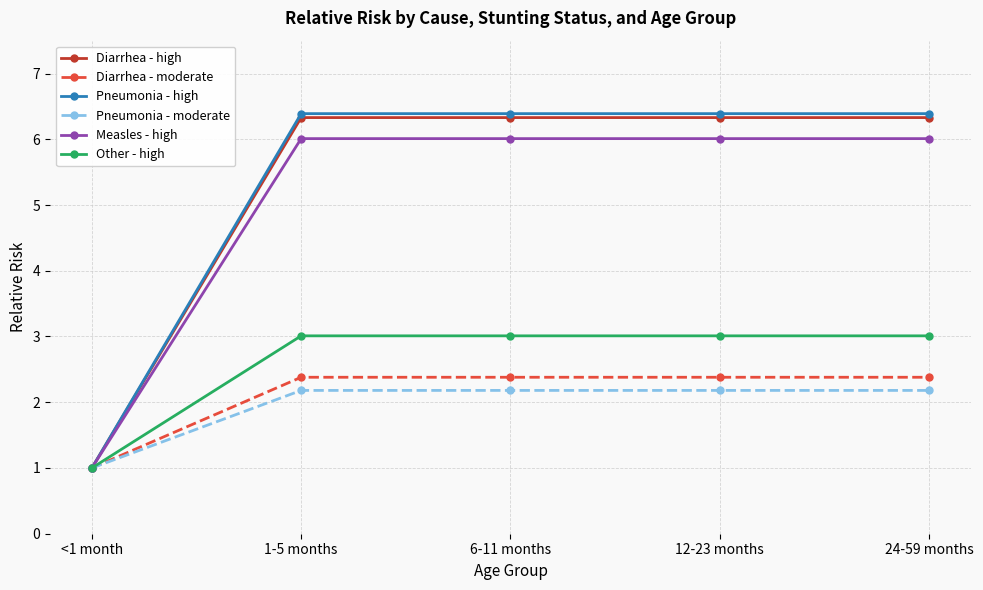

How many data points in Pneumonia - moderate are above 2?

4